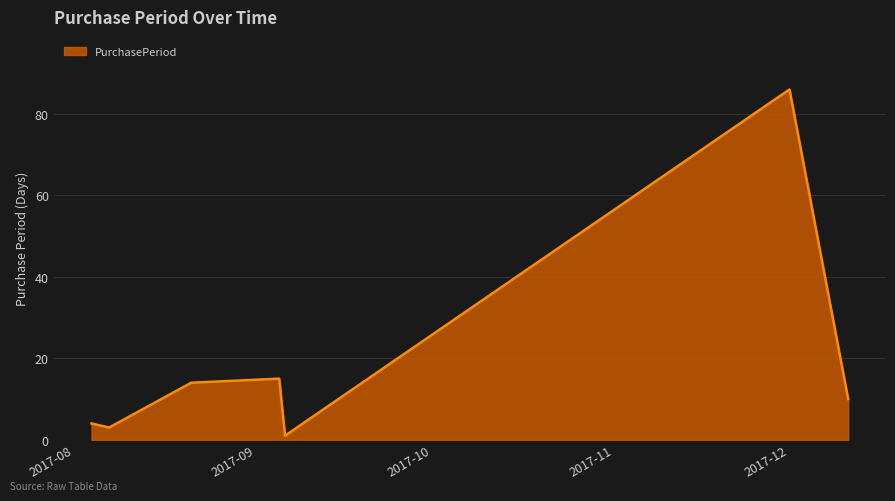

What is the maximum value shown in the chart?

86